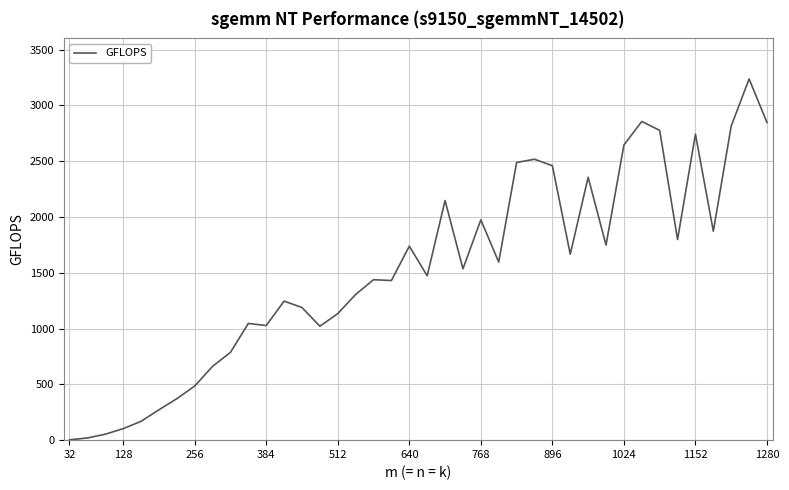

What is the greatest value displayed?

3236.8